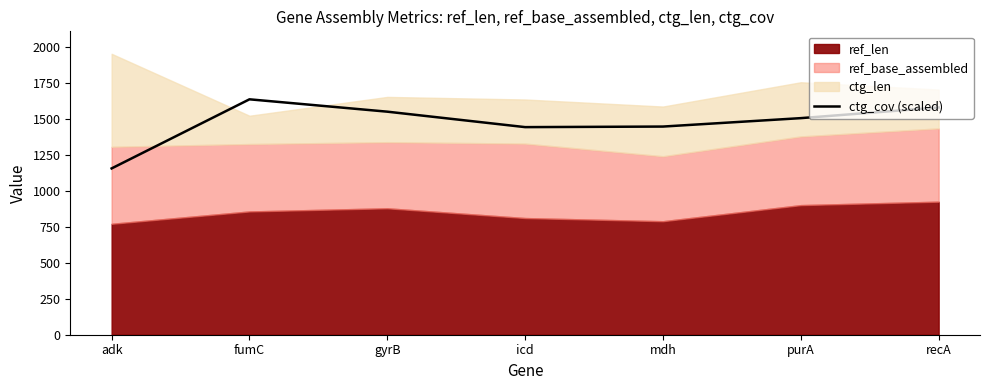

What is the approximate value at fumC?

1638.3